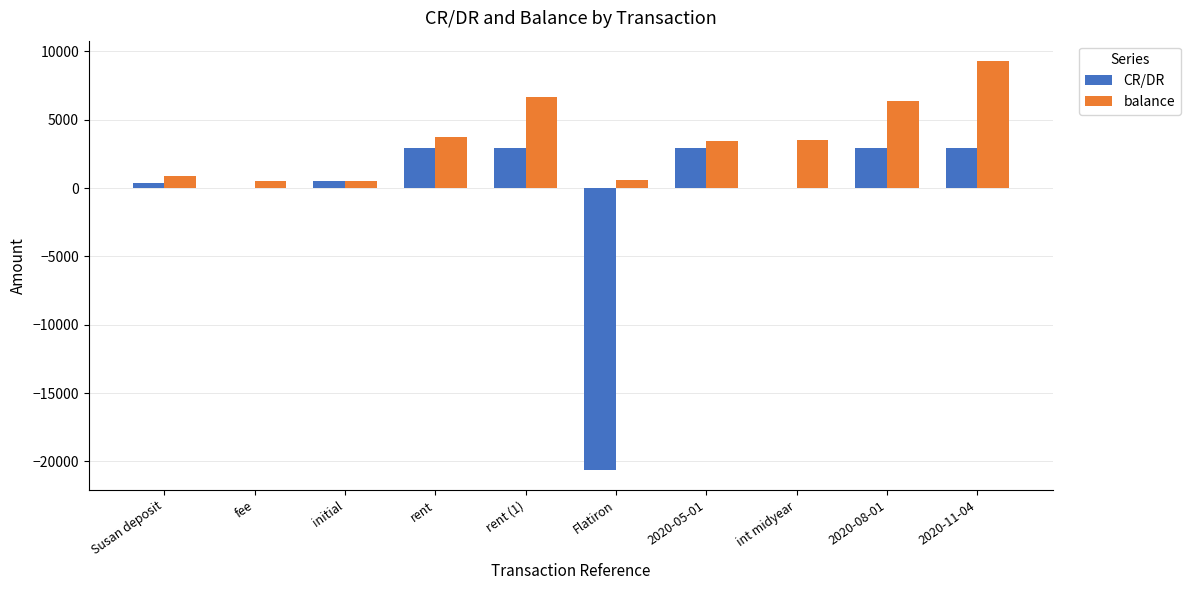

What is the sum of the balance values at initial and Susan deposit?

1392.0